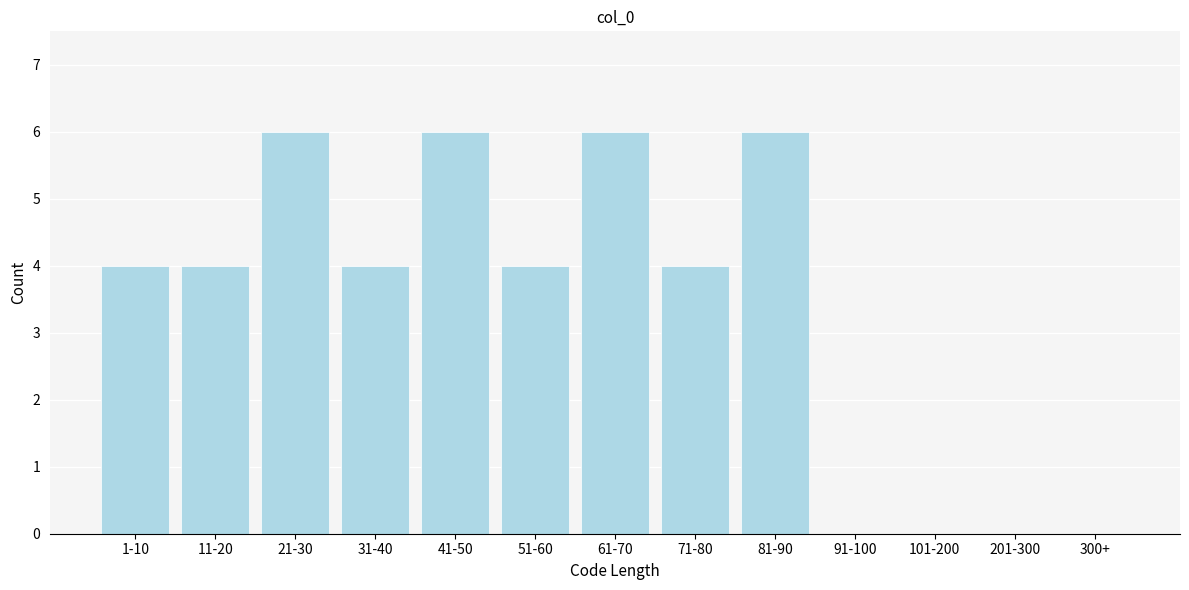

Reading left to right, extract all data points from this chart.

1-10=4	11-20=4	21-30=6	31-40=4	41-50=6	51-60=4	61-70=6	71-80=4	81-90=6	91-100=0	101-200=0	201-300=0	300+=0